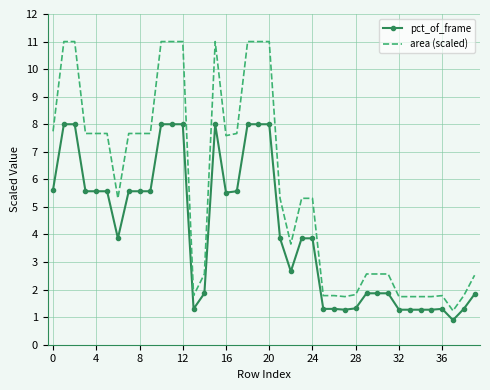

What is the minimum value for area (scaled)?

1.2